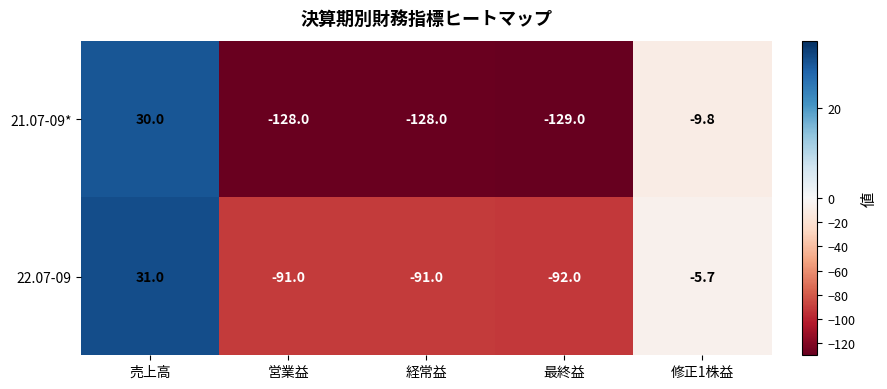

Reading right to left, what are all the values shown in this chart?

21.07-09*: 修正1株益=-9.8	最終益=-129.0	経常益=-128.0	営業益=-128.0	売上高=30.0
22.07-09: 修正1株益=-5.7	最終益=-92.0	経常益=-91.0	営業益=-91.0	売上高=31.0